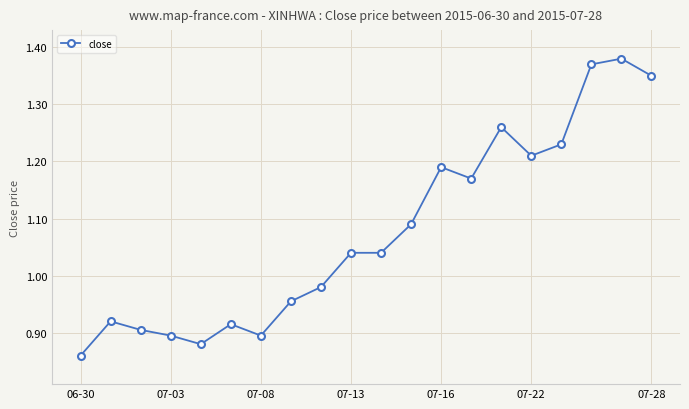

What is the difference between the second highest and second lowest values?

0.5